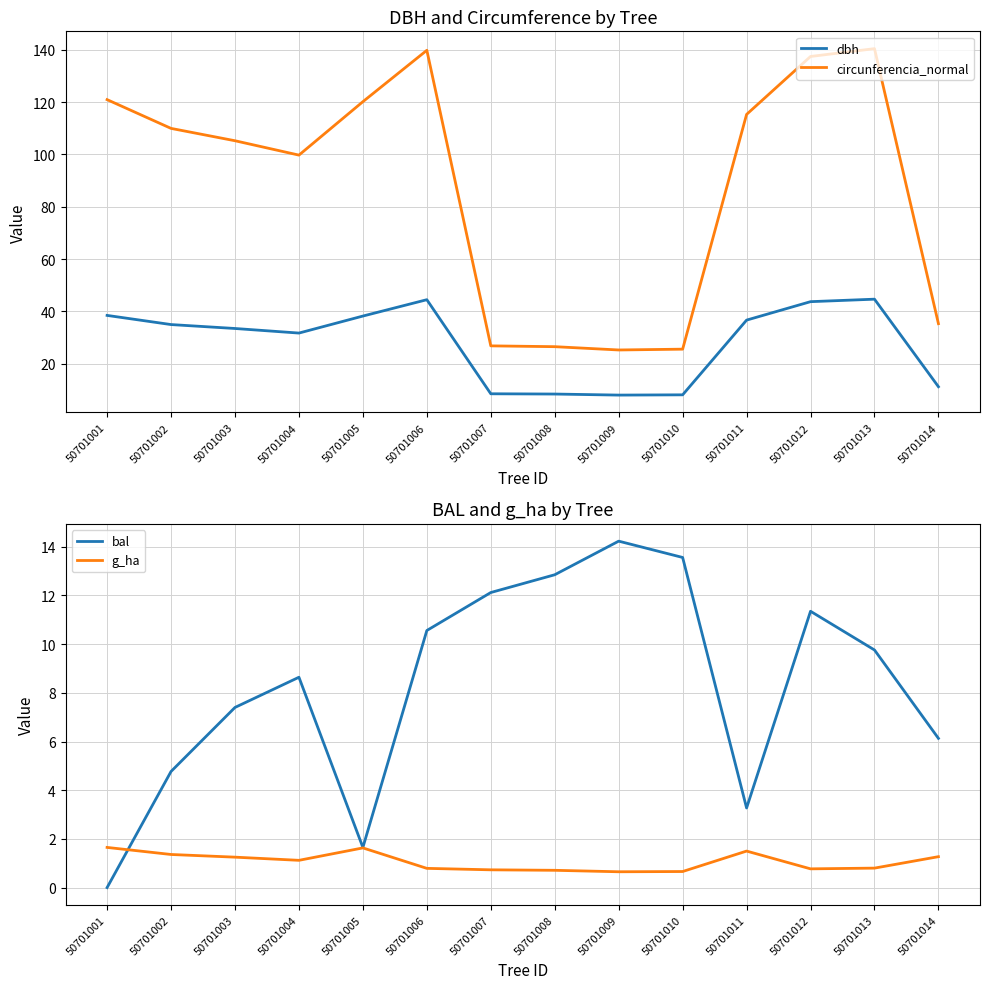

Which label corresponds to the smallest value in the chart?

50701001